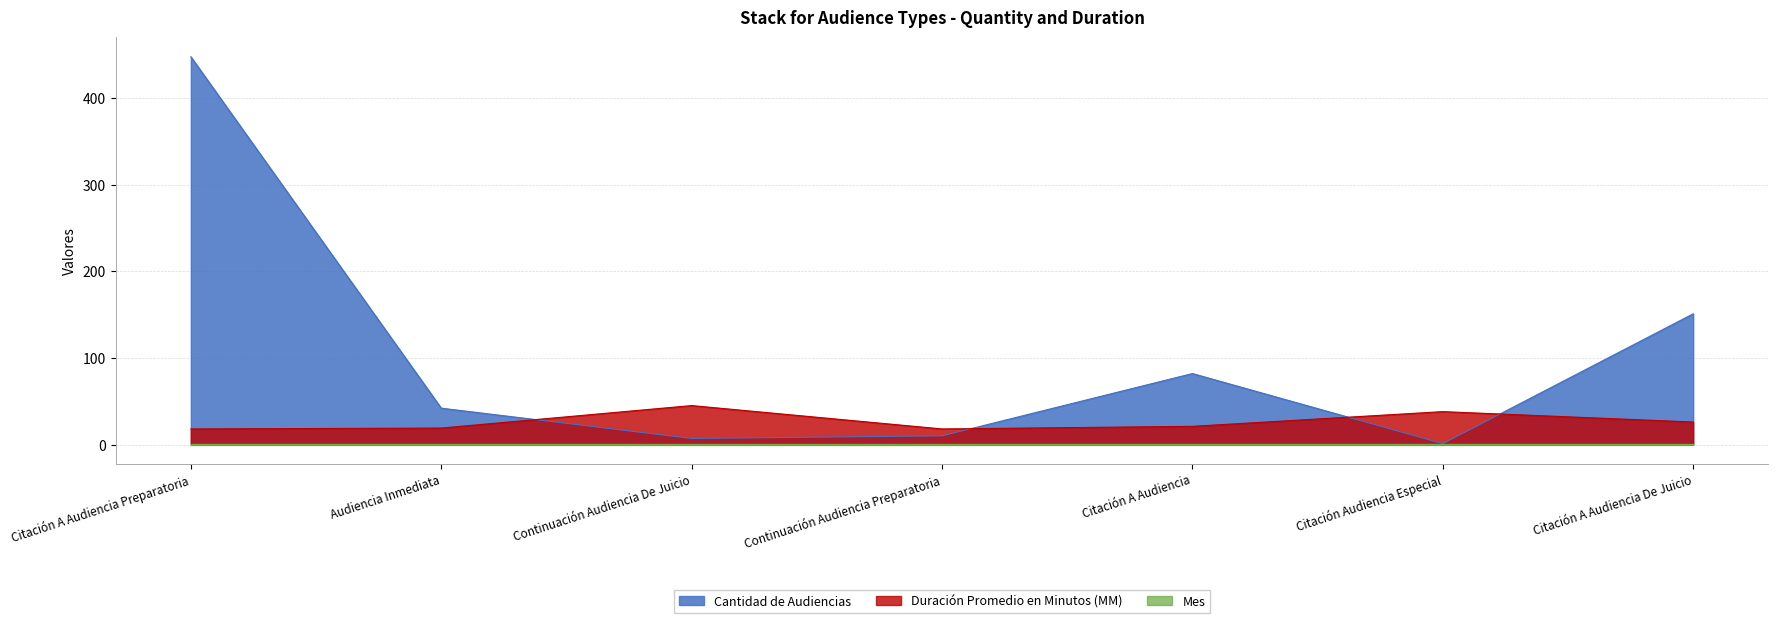

At which label is Cantidad de Audiencias closest to 224?

Citación A Audiencia De Juicio